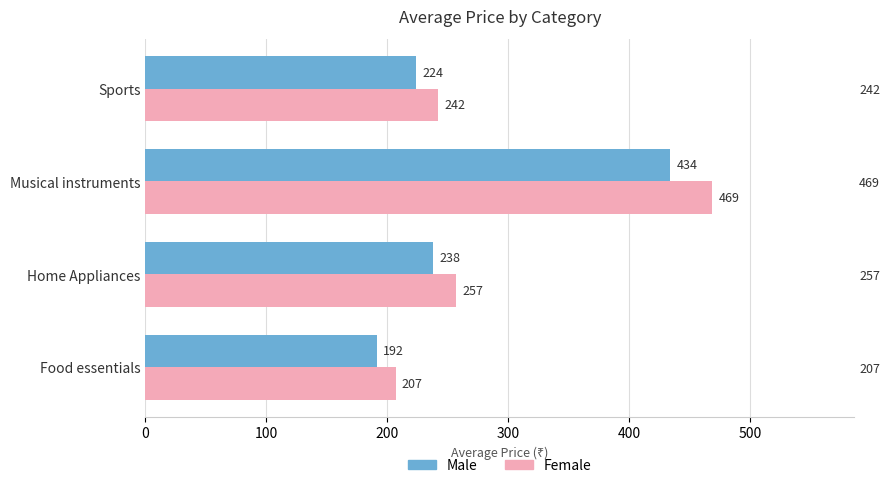

List the series in order of their overall mean, highest first.

Female, Male